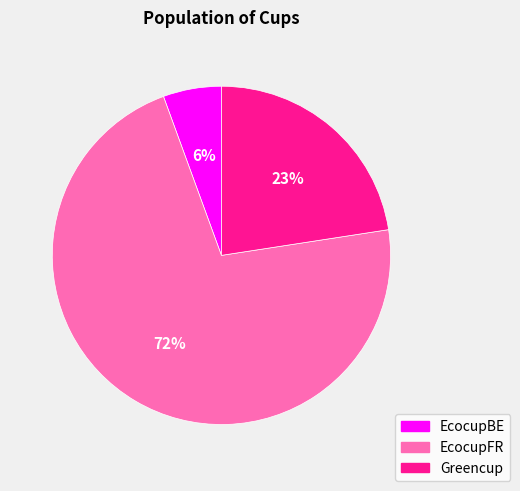

To the nearest percent, what is the average slice percentage?

33%